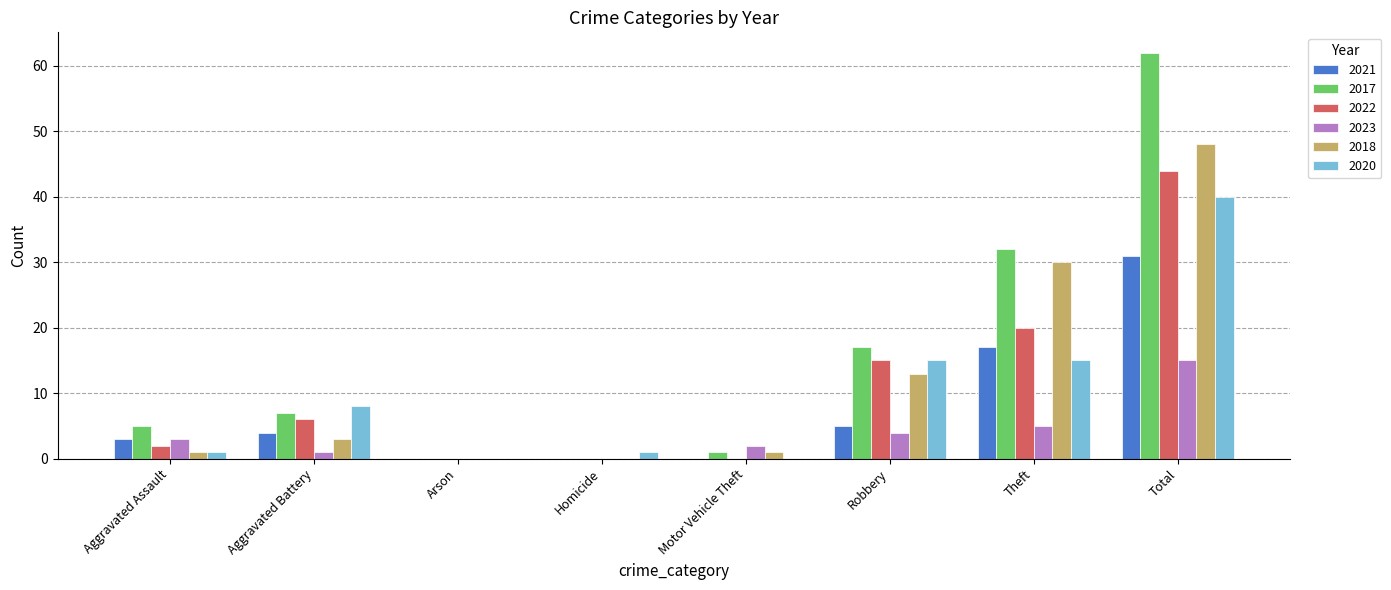

Reading left to right, transcribe all the data shown in this chart.

2021: 3	4	0	0	0	5	17	31
2017: 5	7	0	0	1	17	32	62
2022: 2	6	0	0	0	15	20	44
2023: 3	1	0	0	2	4	5	15
2018: 1	3	0	0	1	13	30	48
2020: 1	8	0	1	0	15	15	40